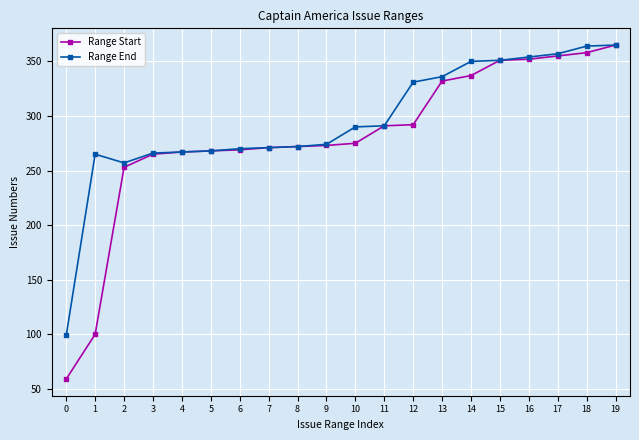

Rank the series at 1 from highest to lowest value.

Range End, Range Start